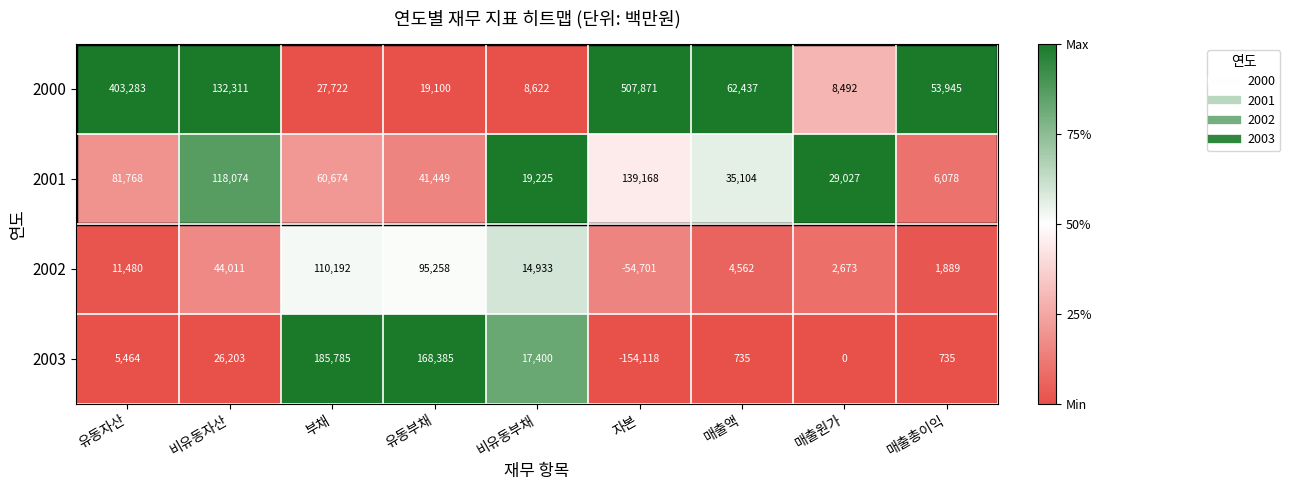

At which category is the sum across all series the highest?

유동자산